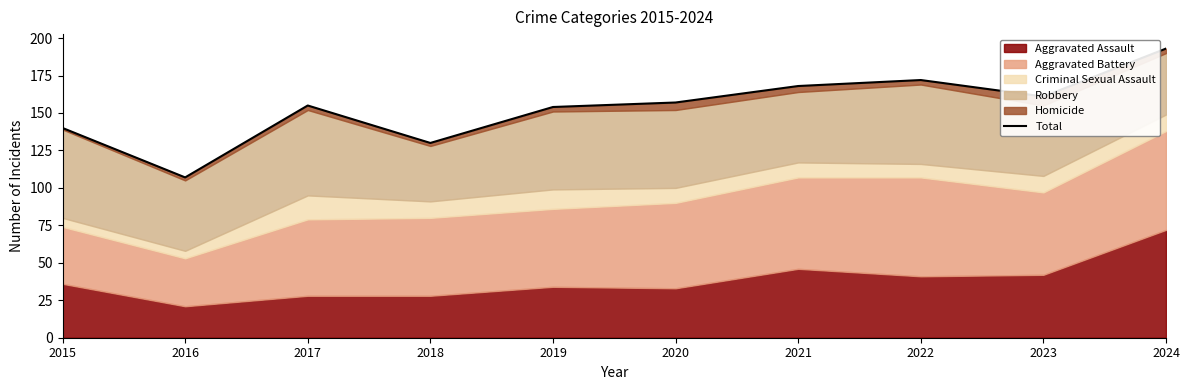

List the labels in order of value, largest first.

2024, 2022, 2021, 2023, 2020, 2017, 2019, 2015, 2018, 2016